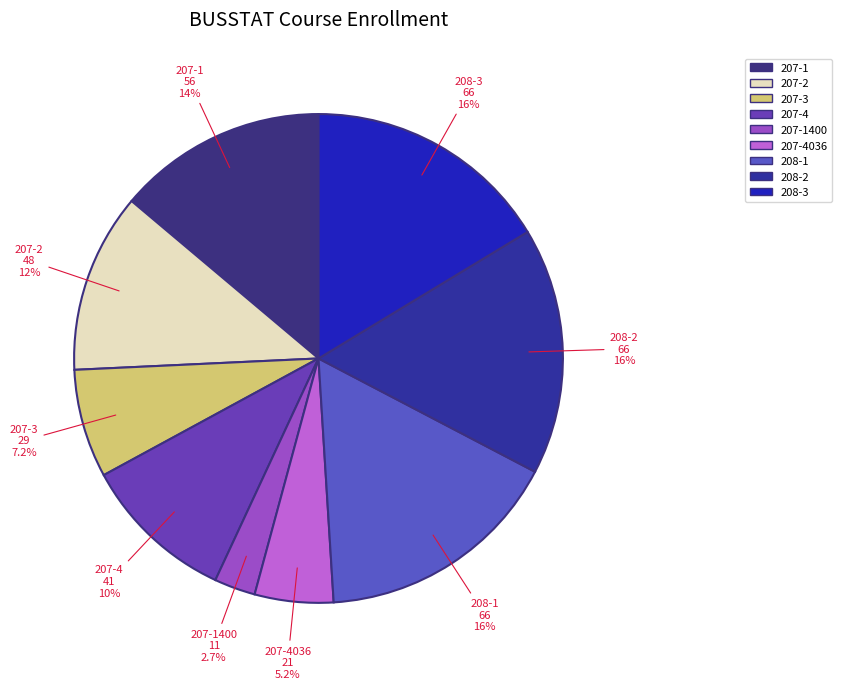

Count the number of slices in the pie.

9